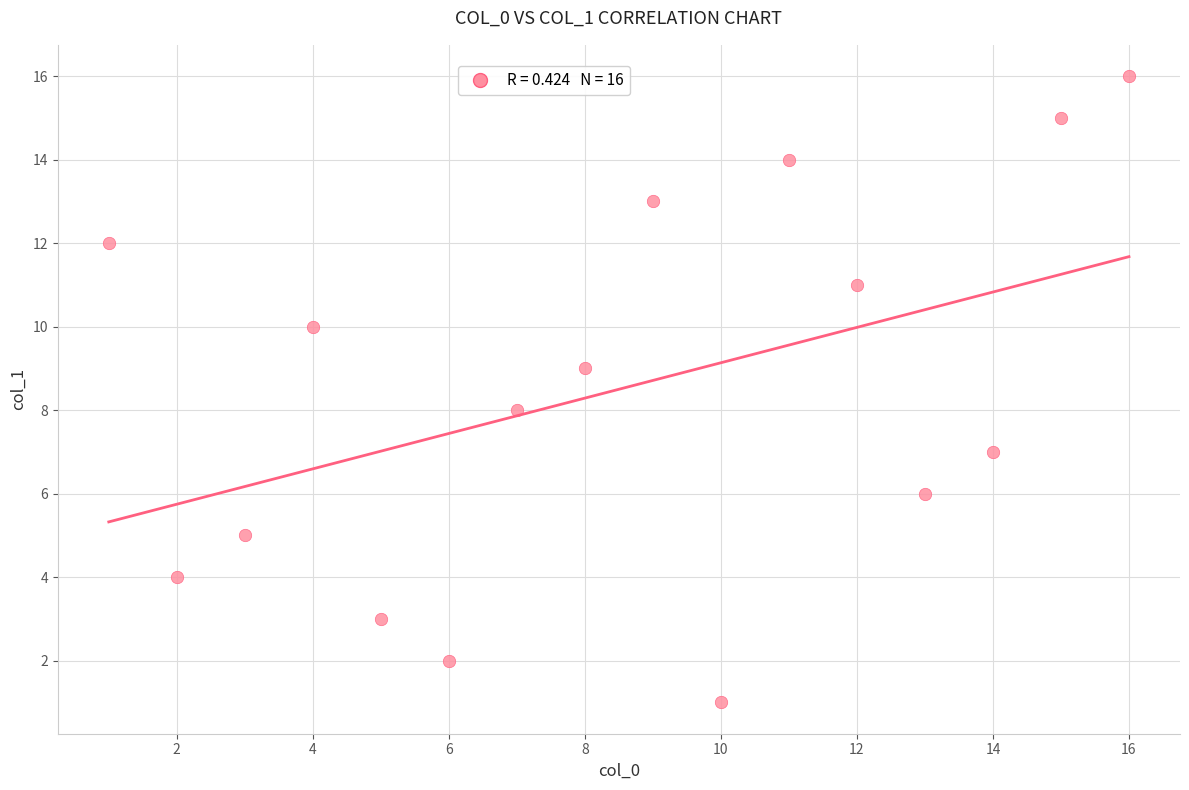

What is the range of Y values (max minus min)?

15